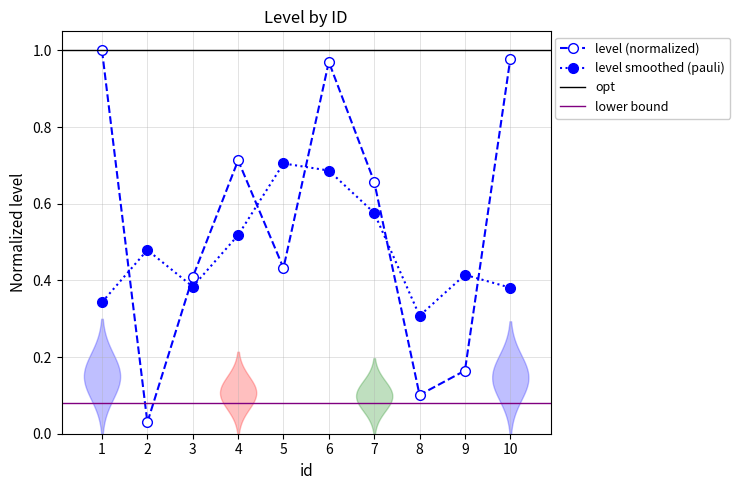

The chart shows a value of 0.7 at 7. True or false?

True